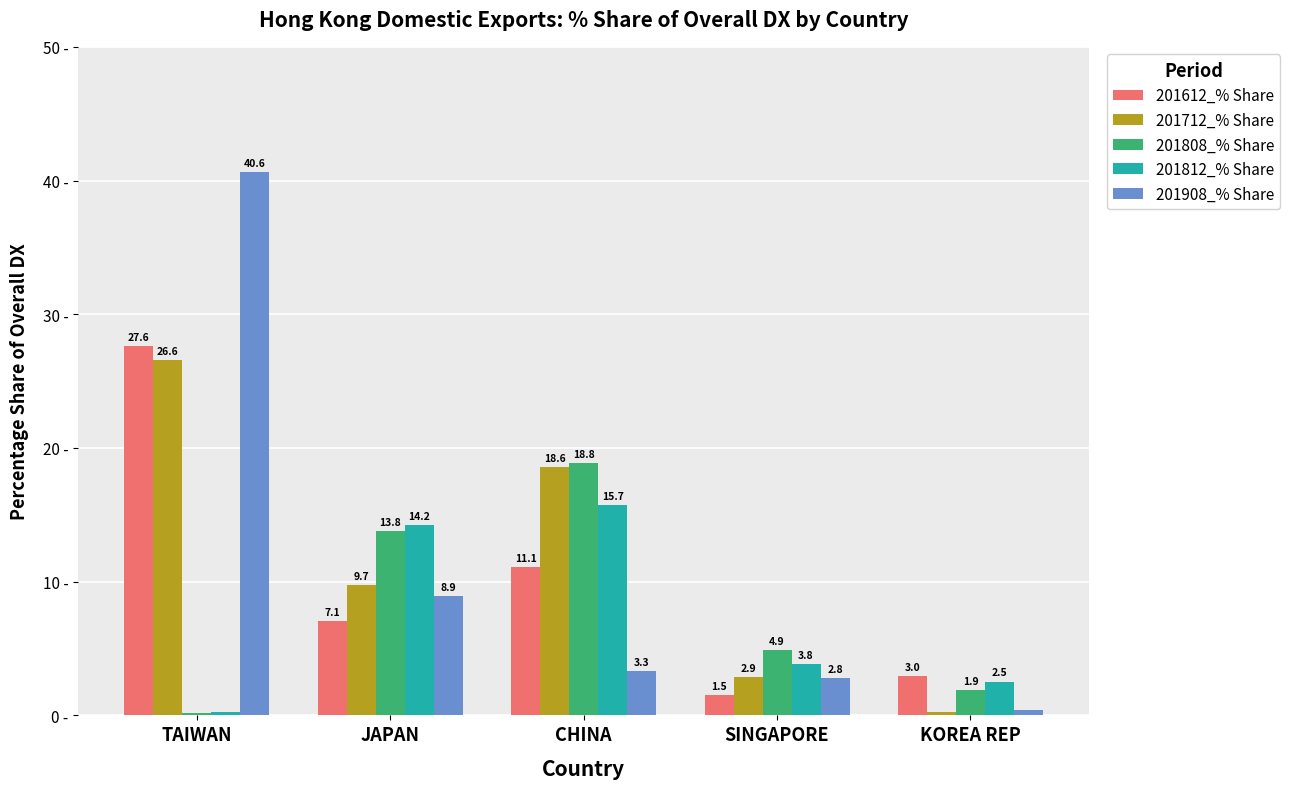

Which series has the widest spread of values?

201908_% Share